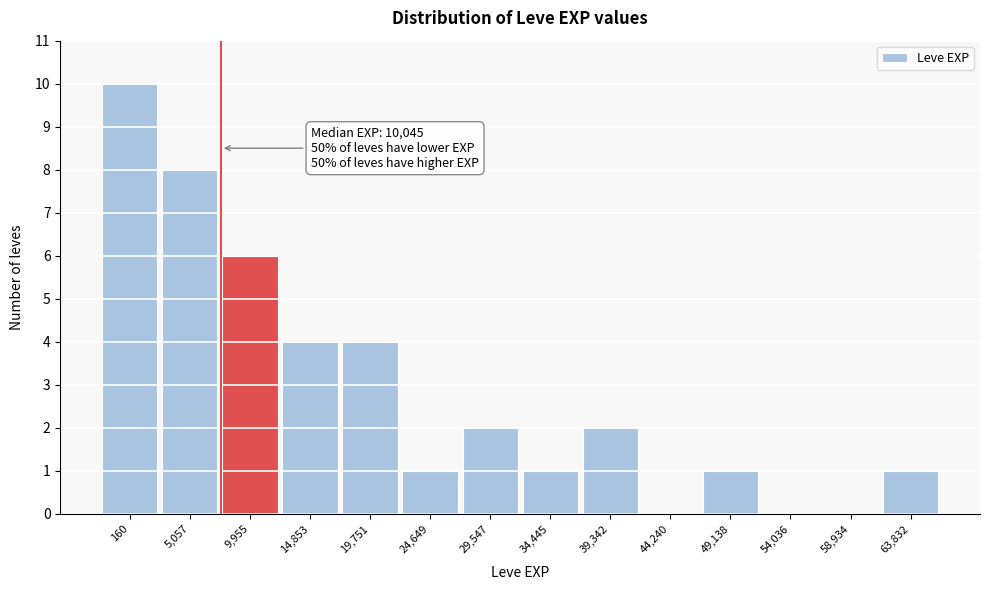

Reading left to right, list all the values displayed in this chart.

160=10	5,057=8	9,955=6	14,853=4	19,751=4	24,649=1	29,547=2	34,445=1	39,342=2	44,240=0	49,138=1	54,036=0	58,934=0	63,832=1